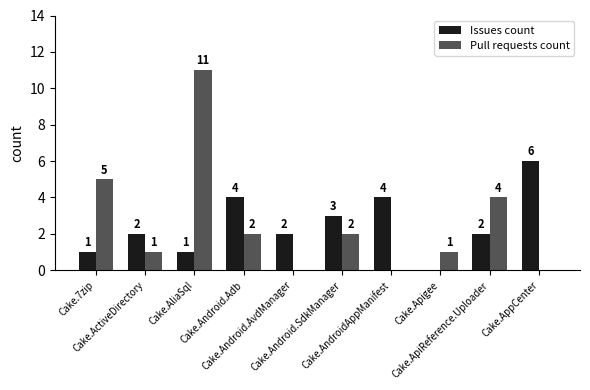

At which label does Pull requests count first exceed 2?

Cake.7zip